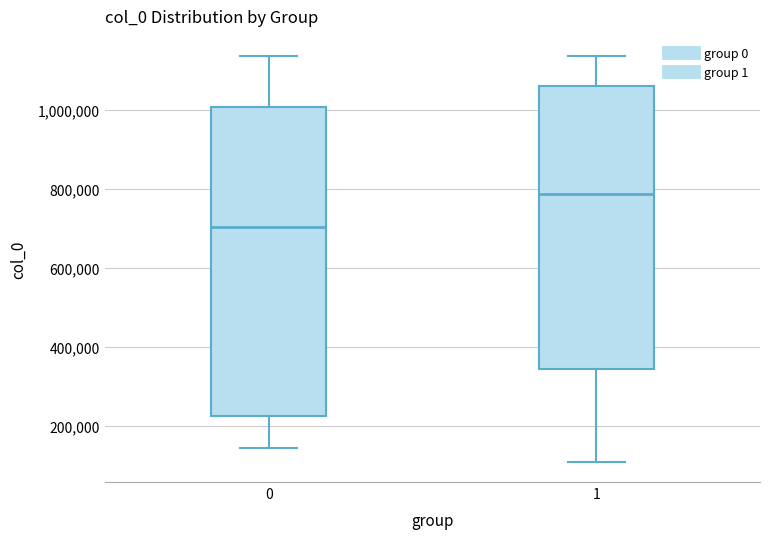

Which box is the tallest, from its lower edge to its upper edge?

0